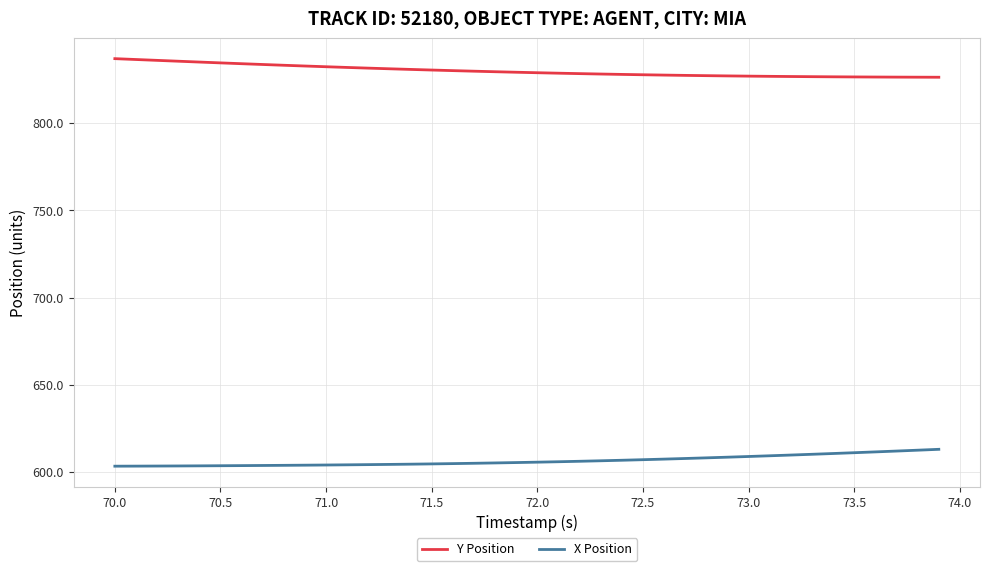

True or false: X Position and Y Position cross at least once.

False